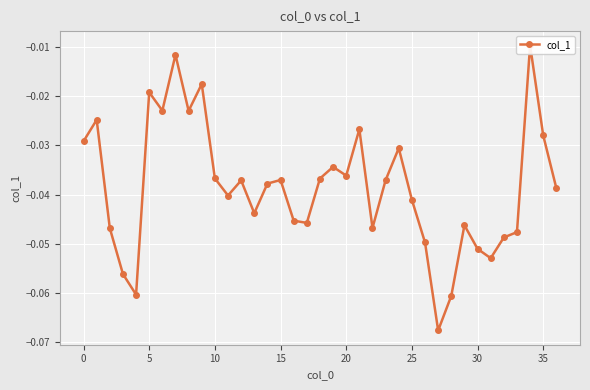

How many lines are shown in the chart?

1